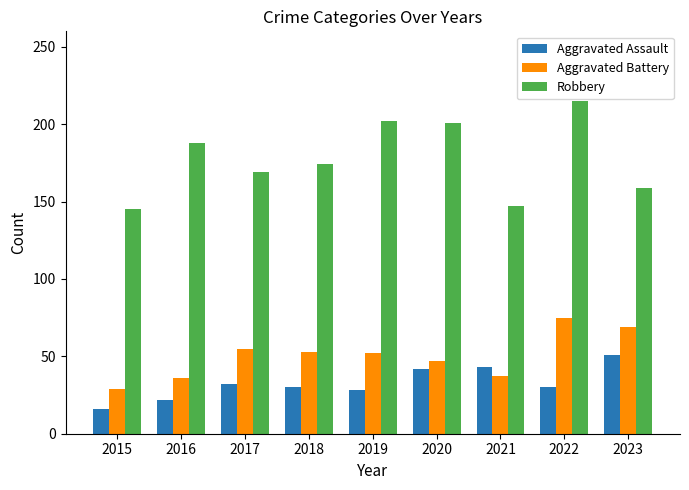

How many categories are shown in the chart?

9